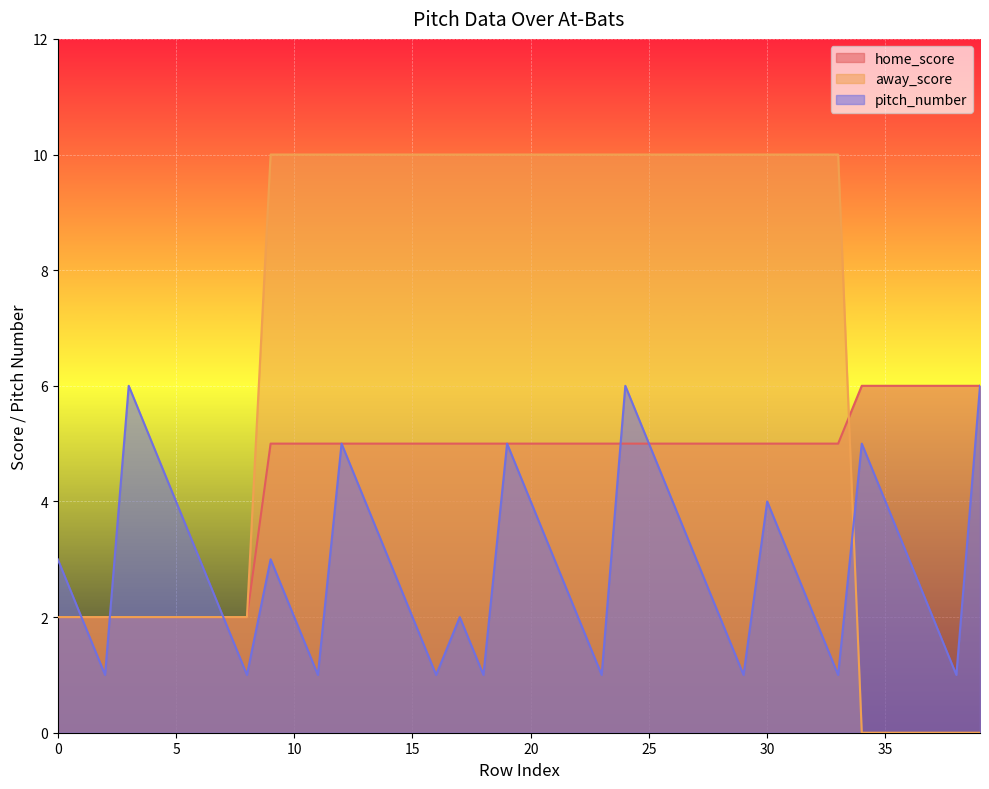

How many lines are shown in the chart?

3